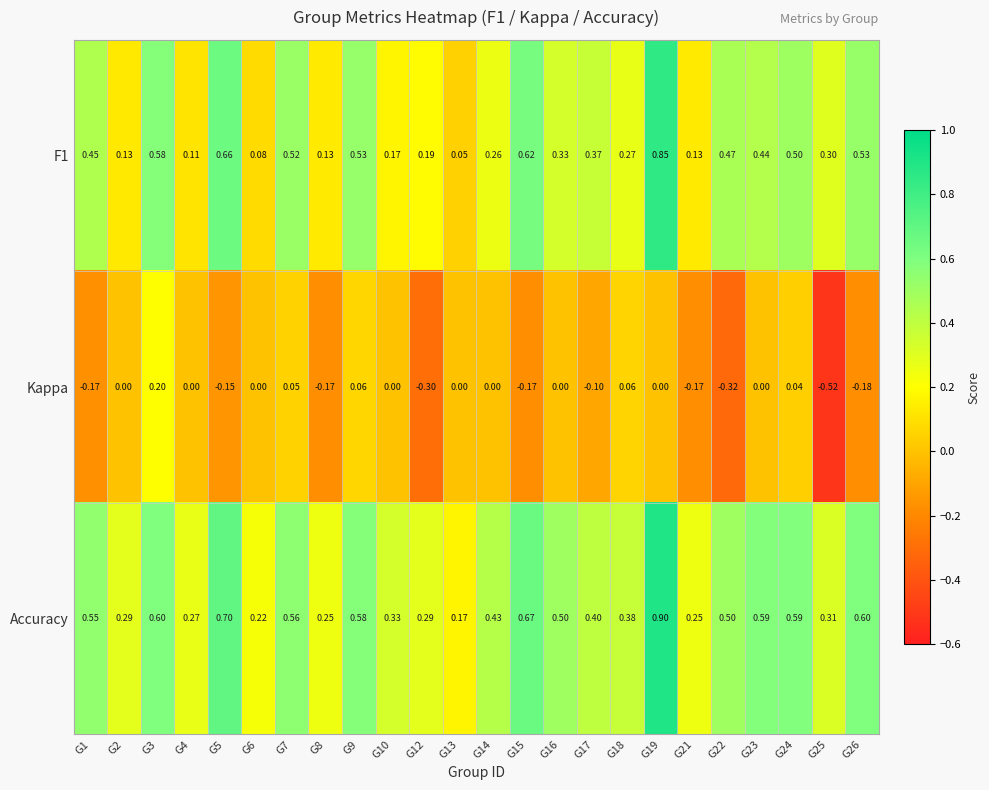

Which series has the largest total across all categories?

Accuracy